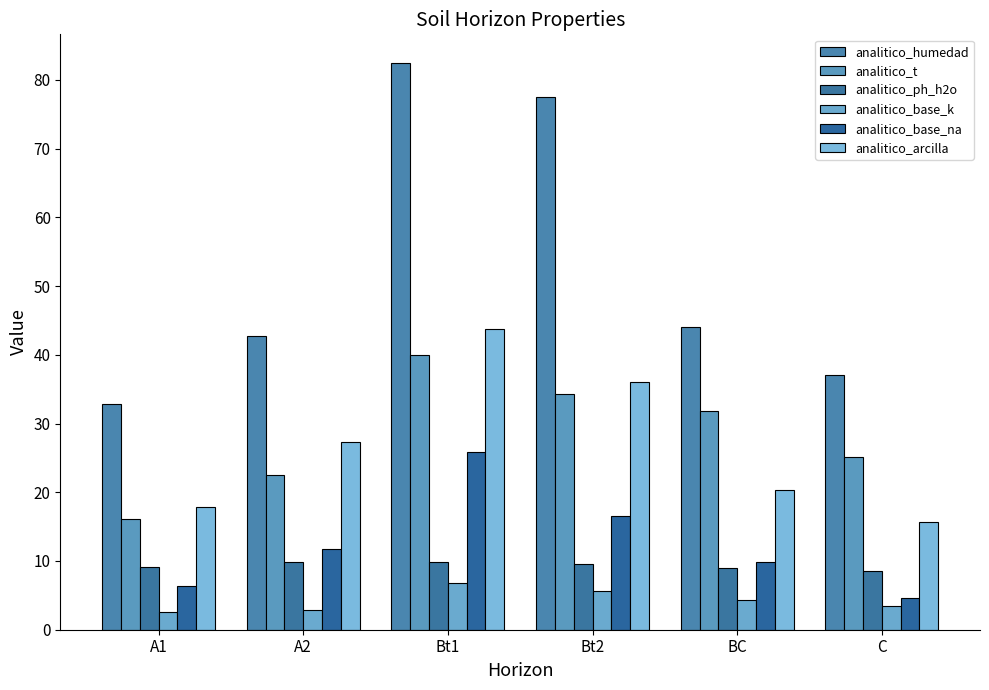

Reading left to right, extract all data points from this chart.

analitico_humedad: A1=32.8	A2=42.8	Bt1=82.5	Bt2=77.5	BC=44.1	C=37.1
analitico_t: A1=16.1	A2=22.5	Bt1=40.0	Bt2=34.3	BC=31.8	C=25.1
analitico_ph_h2o: A1=9.1	A2=9.9	Bt1=9.8	Bt2=9.5	BC=9.0	C=8.6
analitico_base_k: A1=2.6	A2=2.9	Bt1=6.8	Bt2=5.7	BC=4.3	C=3.4
analitico_base_na: A1=6.4	A2=11.8	Bt1=25.8	Bt2=16.5	BC=9.9	C=4.6
analitico_arcilla: A1=17.8	A2=27.3	Bt1=43.7	Bt2=36.1	BC=20.4	C=15.7